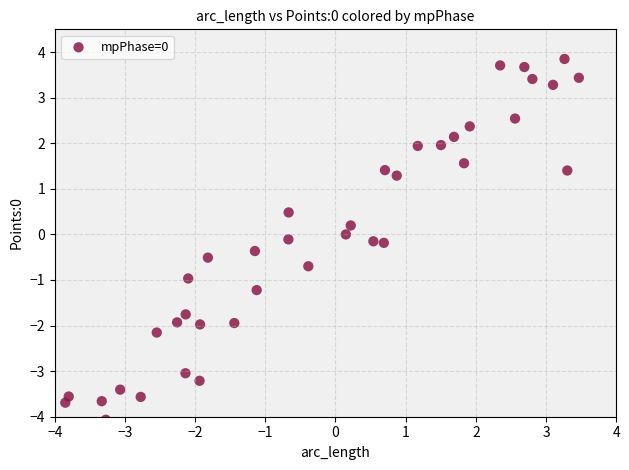

What is the range of Y values (max minus min)?

7.9